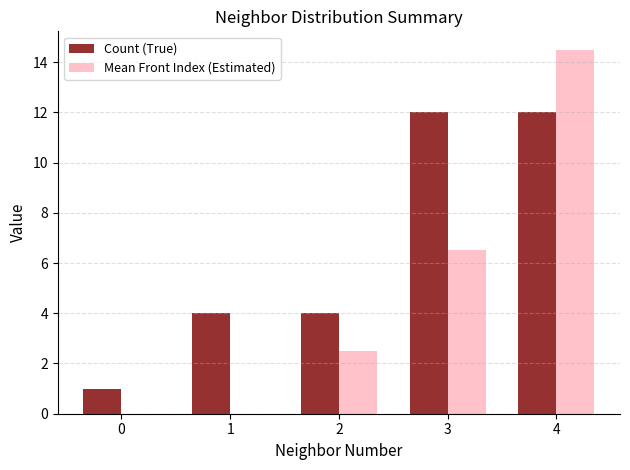

What is the sum of the Count (True) values at 1 and 3?

16.0